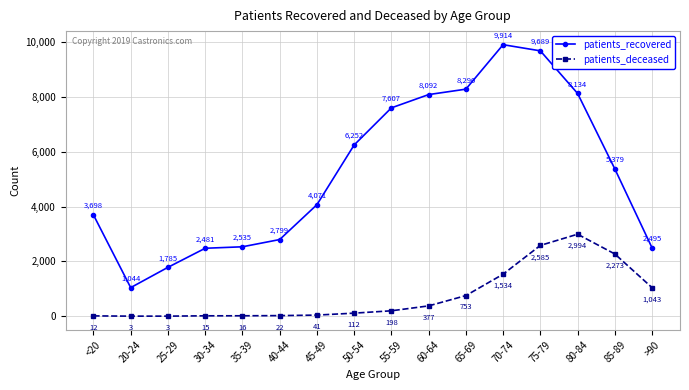

Which series has the largest range (max minus min)?

patients_recovered